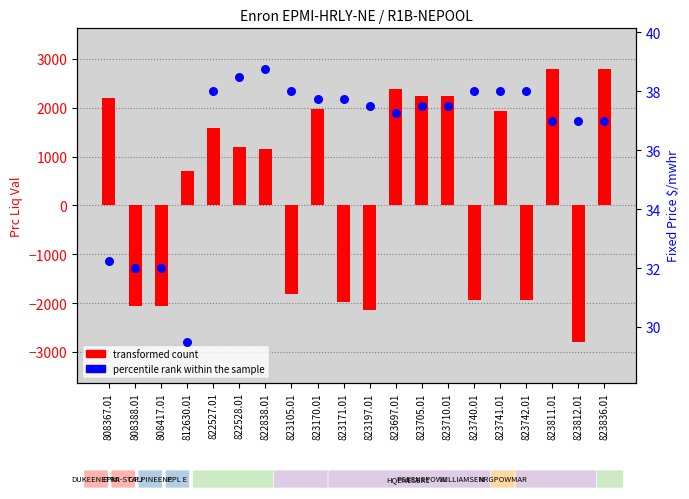

Which series has the largest total across all categories?

transformed count